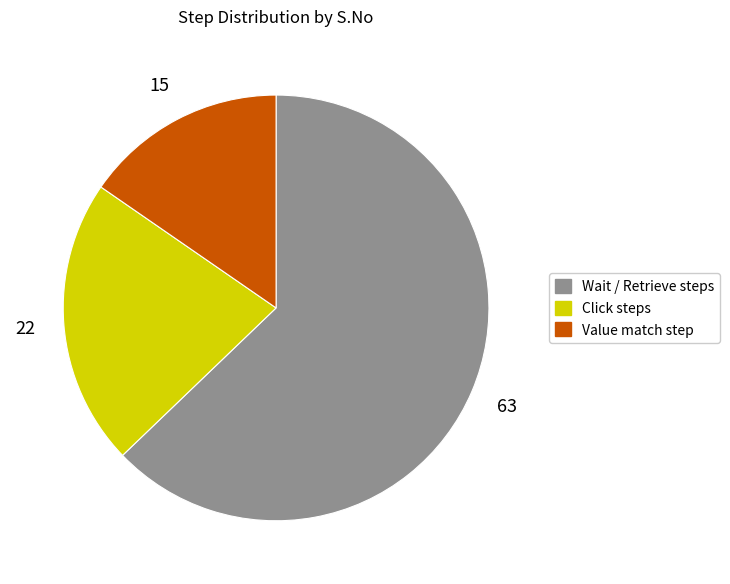

How many segments does this pie chart have?

3